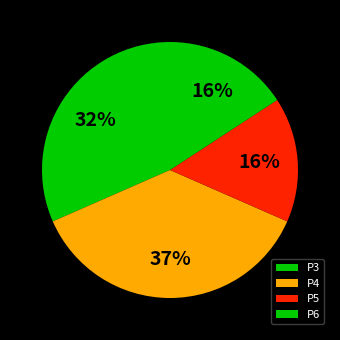

To the nearest percent, what portion does P4 represent?

37%